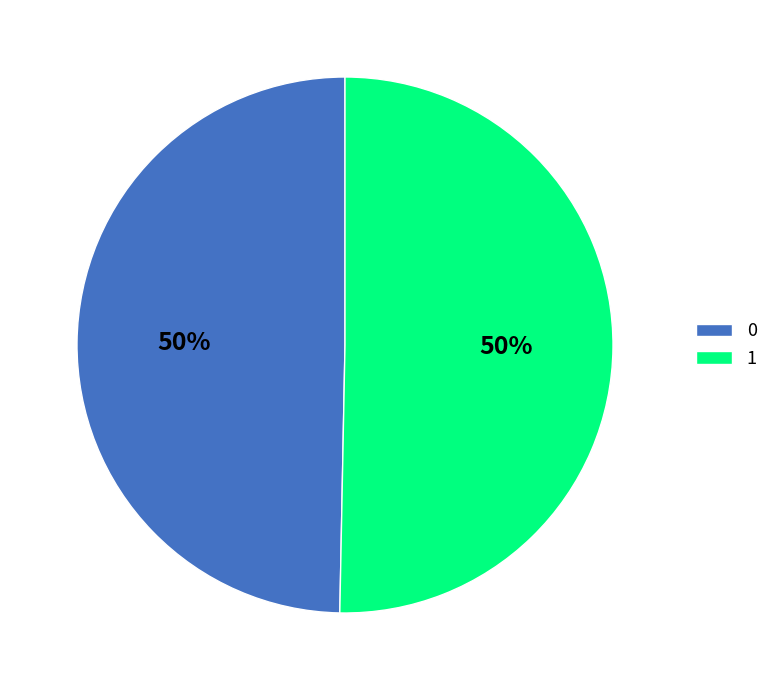

What percentage is the 0 slice, to the nearest percent?

50%